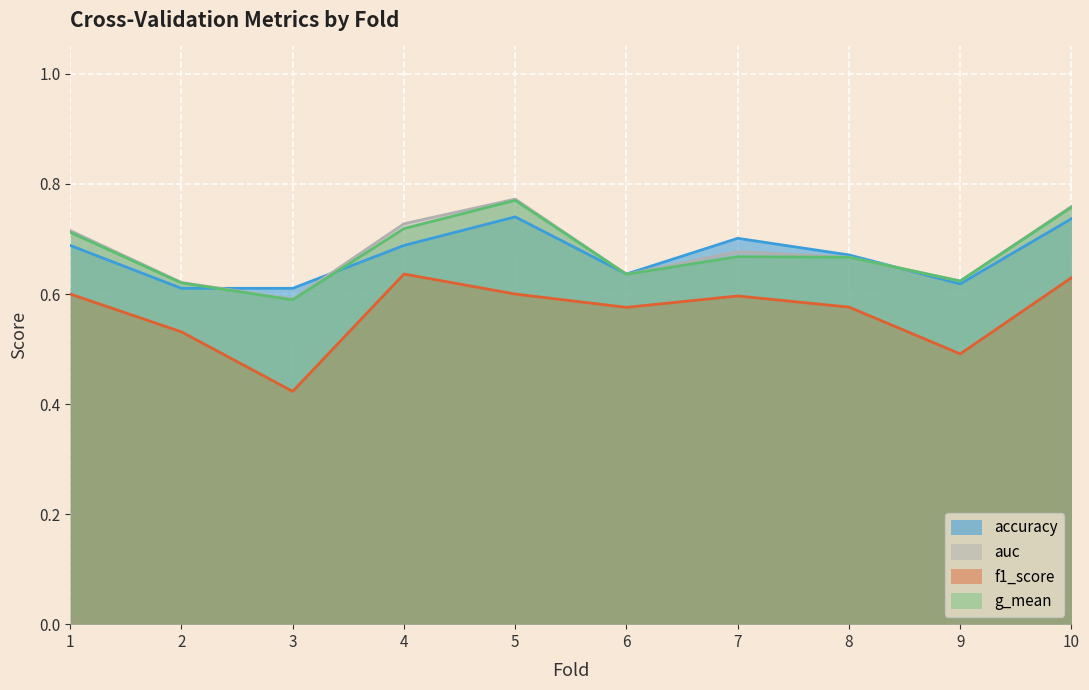

What is the highest value of the accuracy series?

0.7